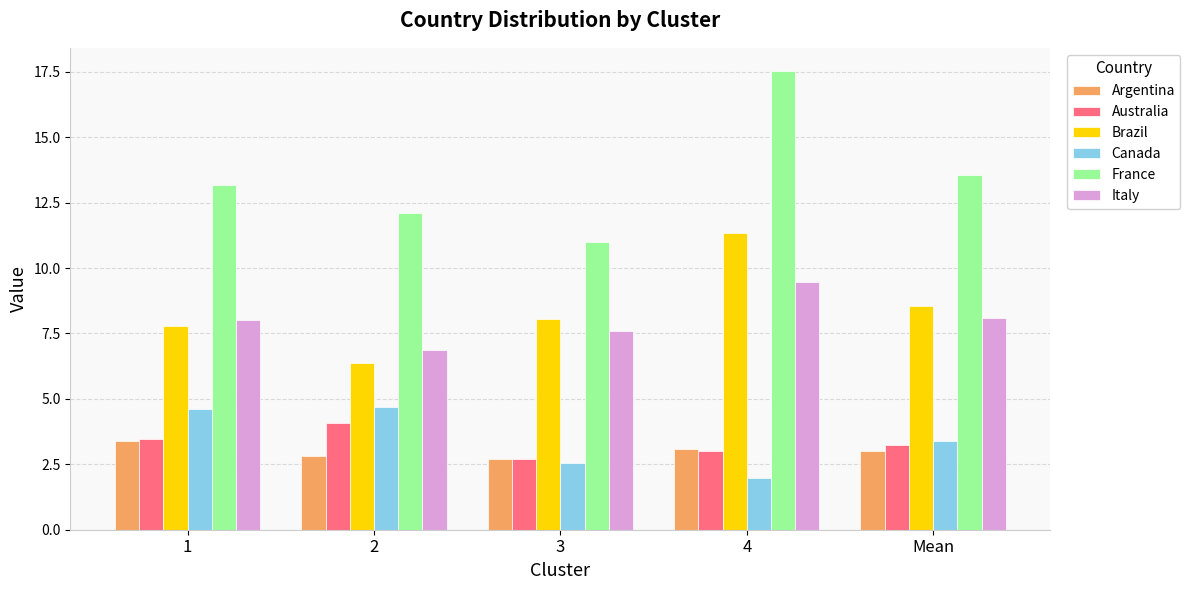

At how many categories does at least one series exceed 4?

5